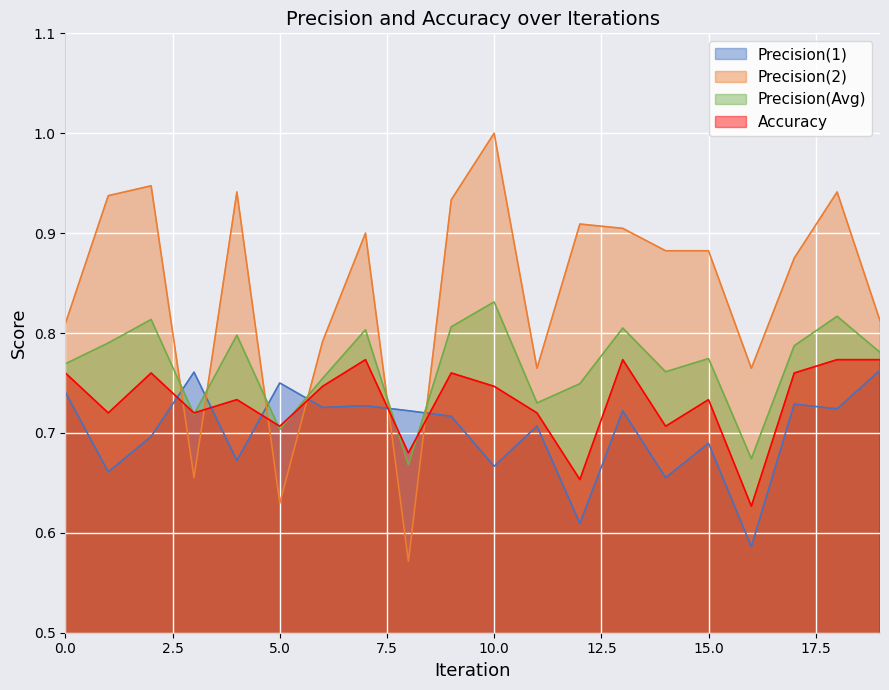

Which series has the largest total across all categories?

Precision(2)